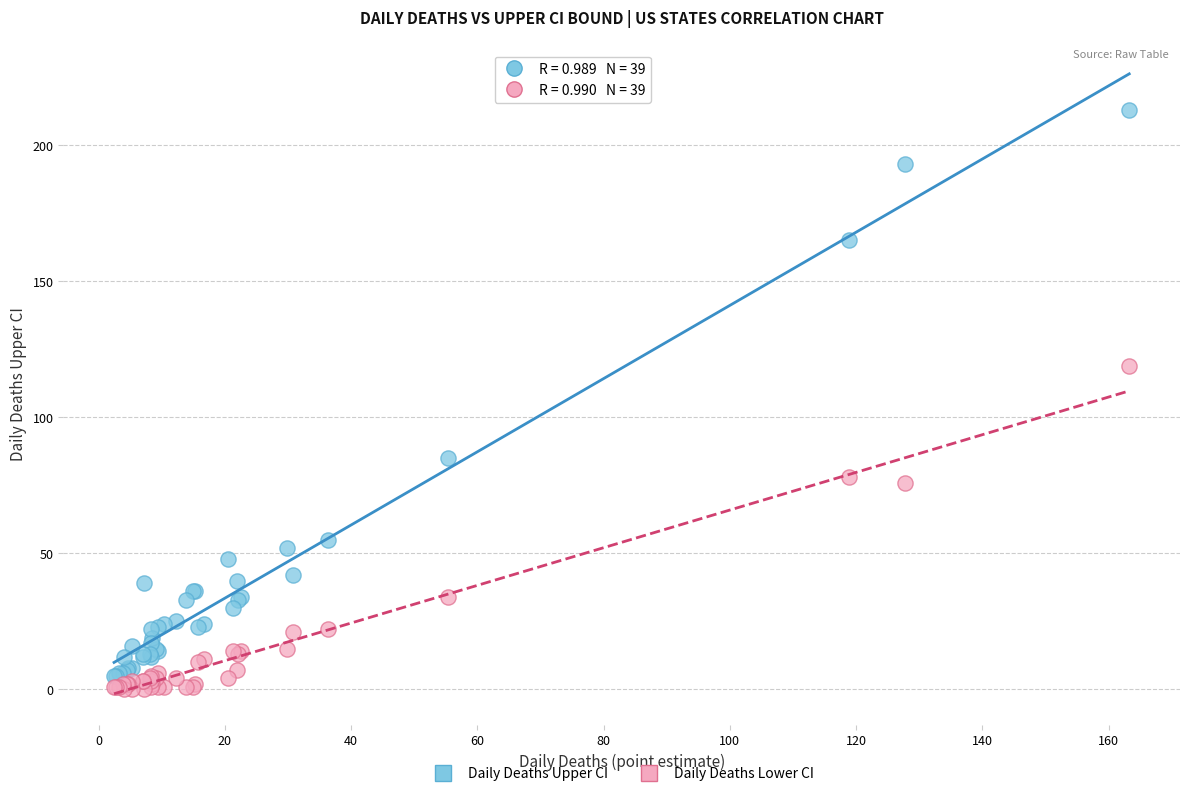

Across all series, what Y value is closest to 106?

119